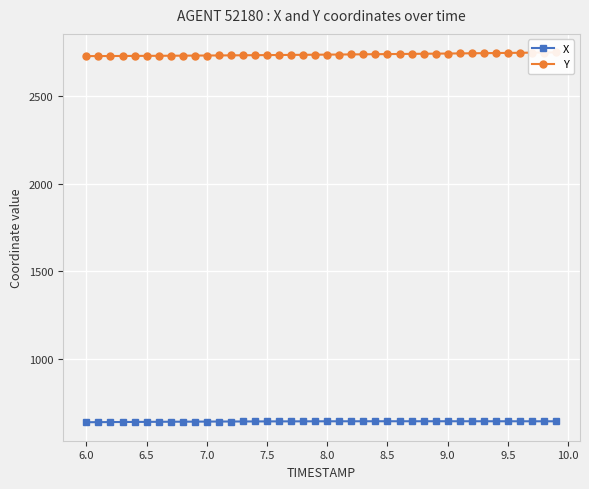

True or false: X and Y intersect in this chart.

False